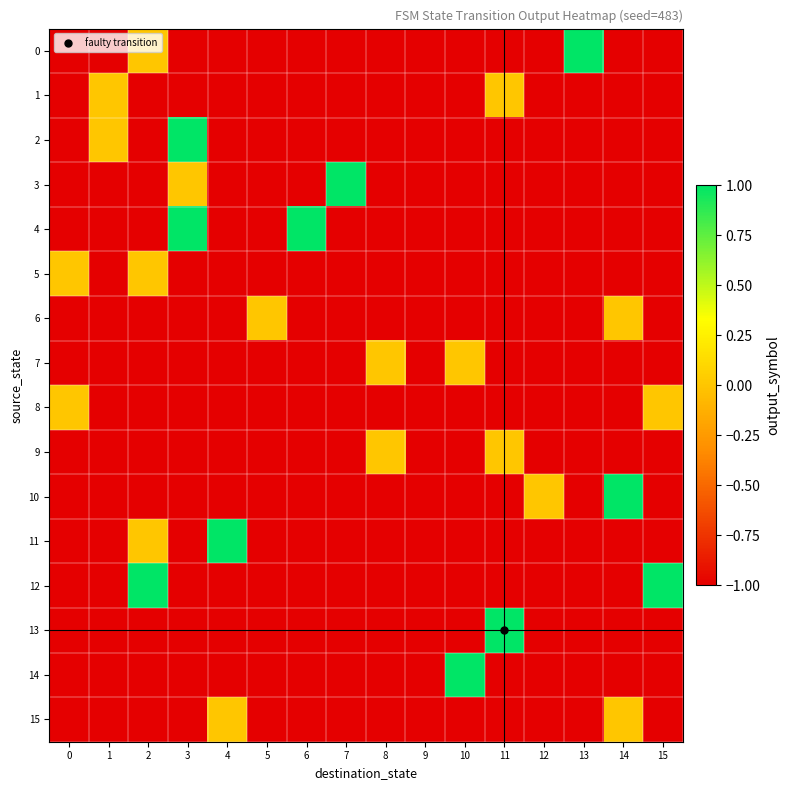

What is the total value across all series at 9?

-16